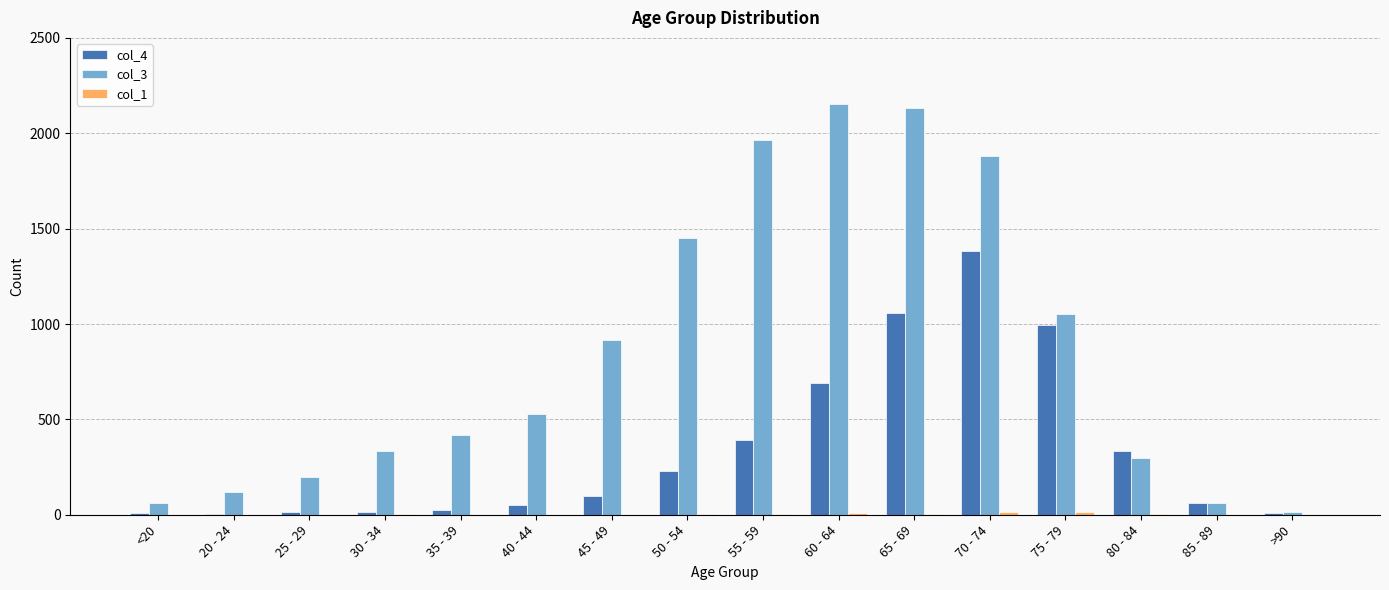

The value of col_3 at 65 - 69 is 1007. True or false?

False